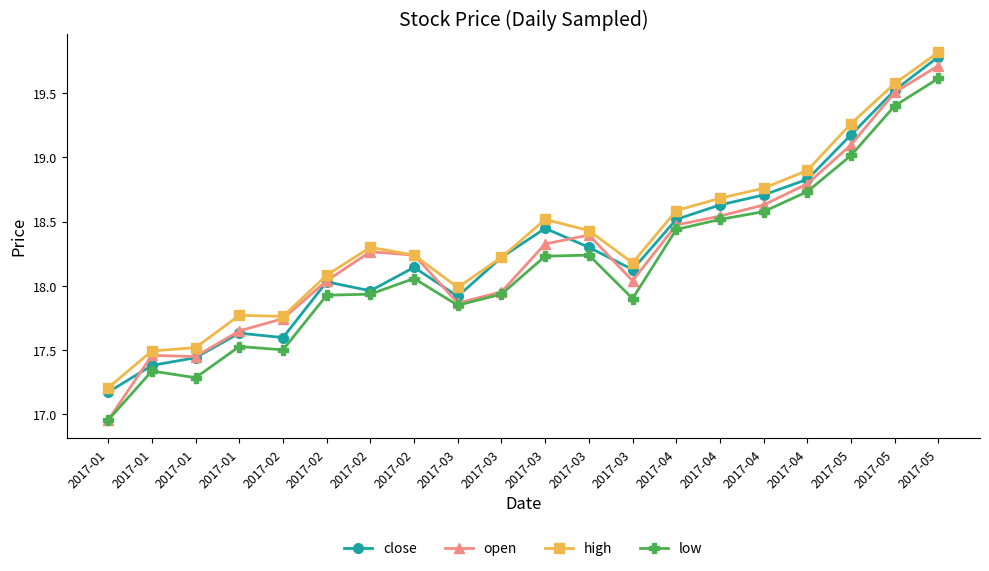

How many values in the open series exceed 18?

13